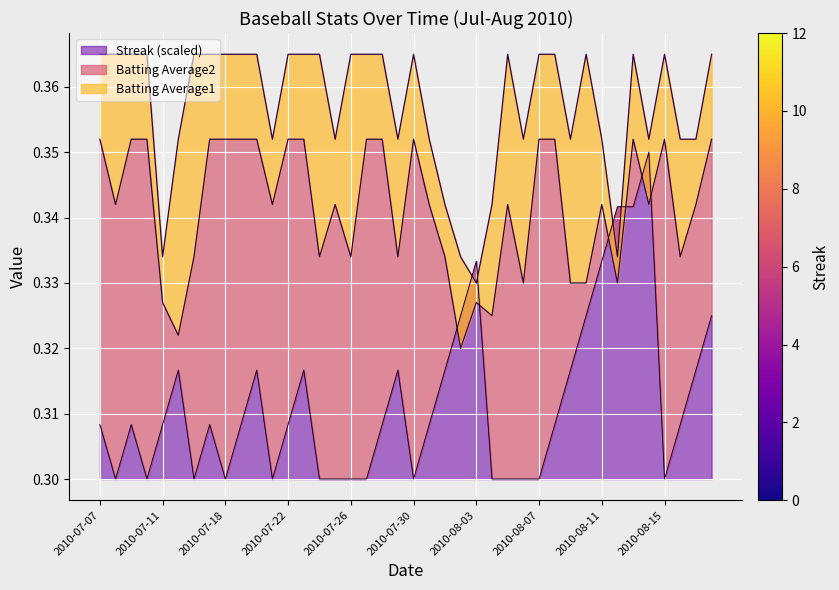

True or false: Streak (scaled) has a value of 0.5 at 2010-08-07.

False